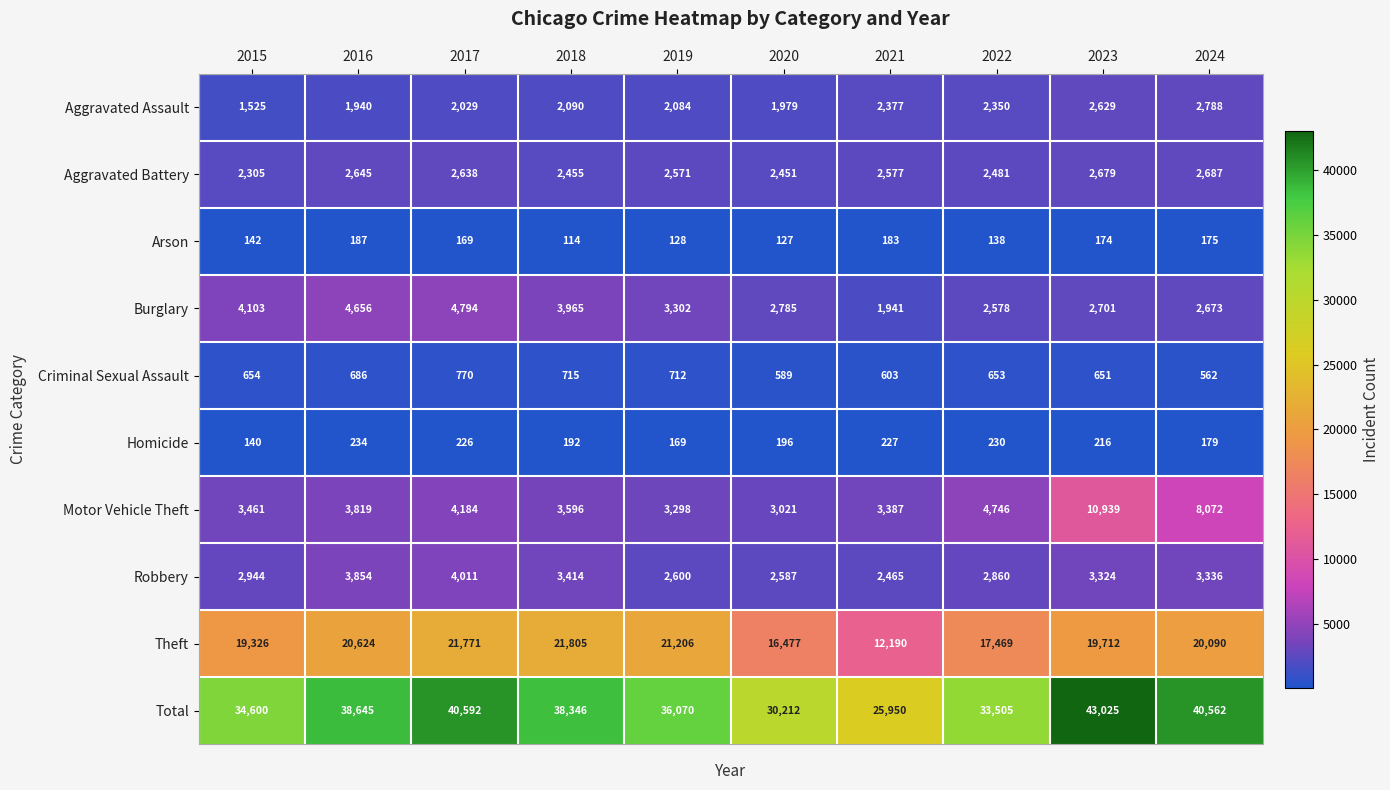

At which category is the sum across all series the highest?

2023